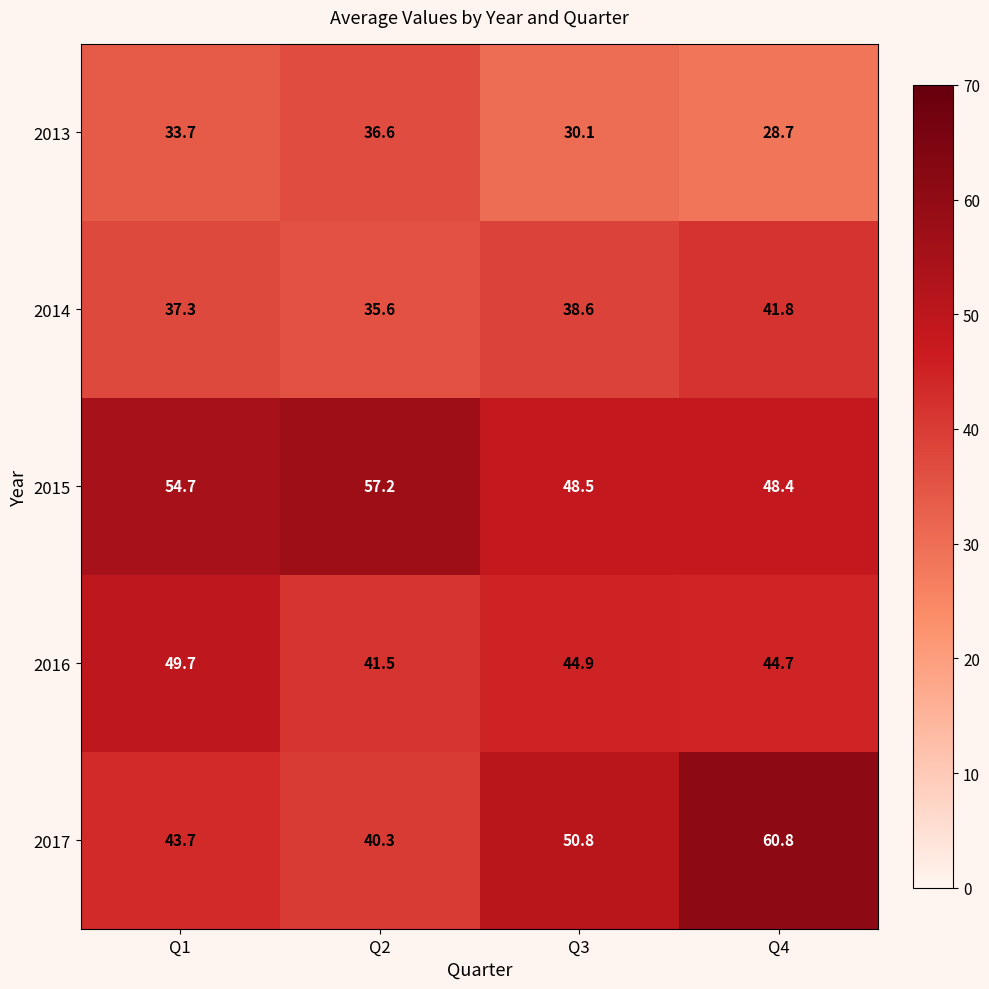

Which series changed the most between Q1 and Q4?

2017